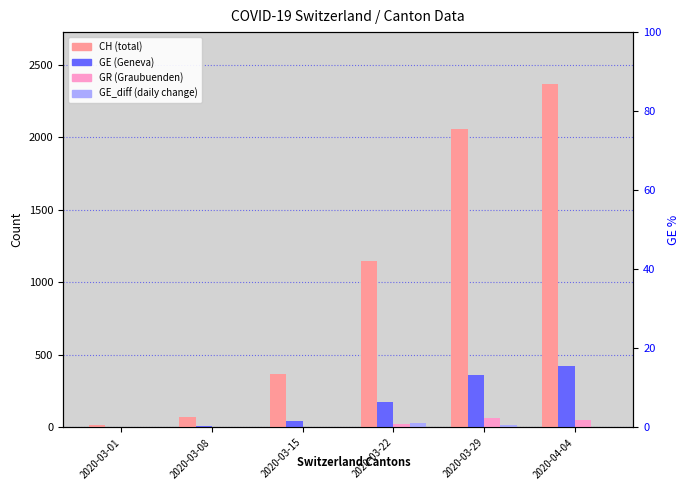

At which category is the sum across all series the highest?

2020-04-04